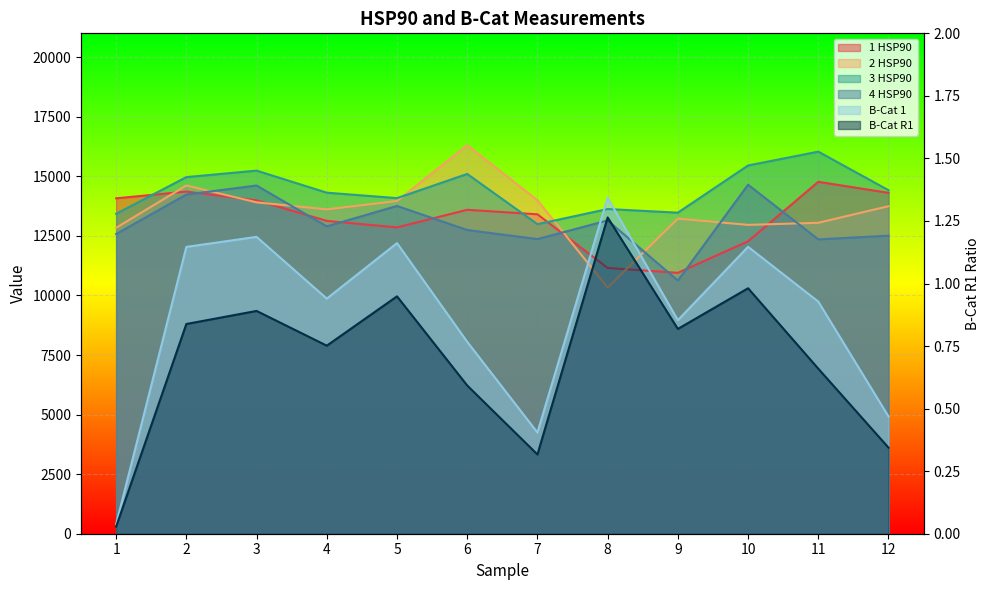

At which category does 3 HSP90 reach its first local valley?

5